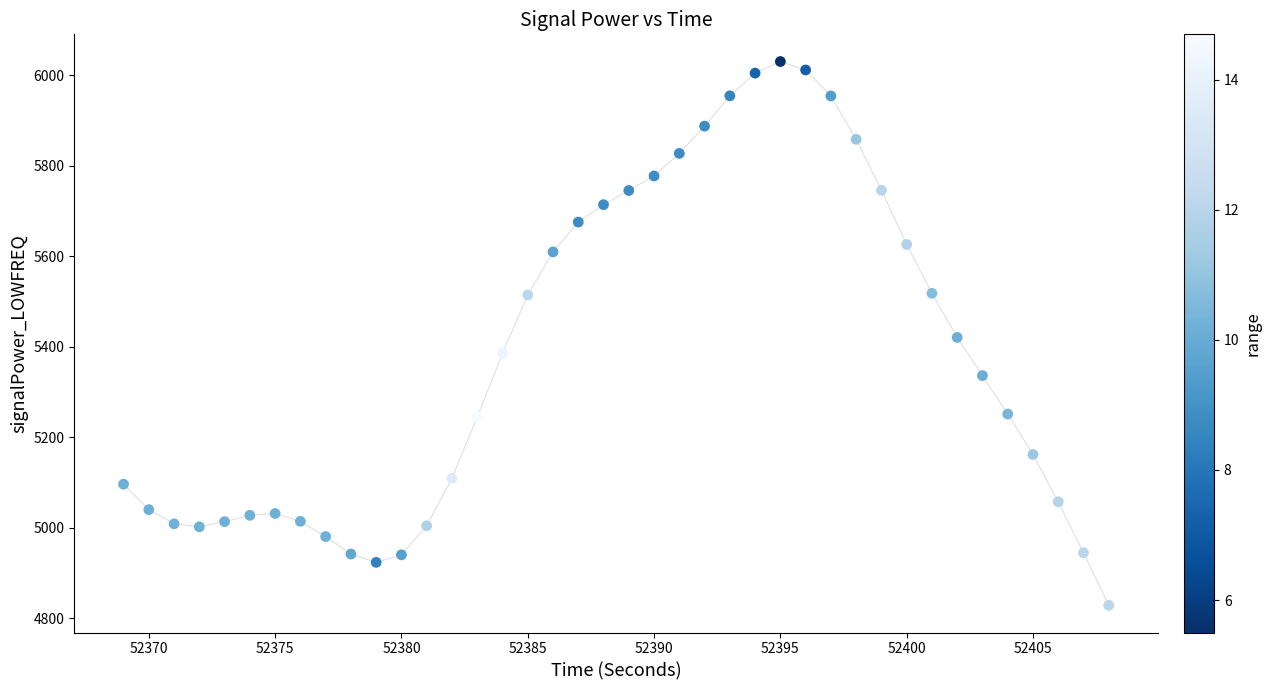

What is the range of Y values (max minus min)?

1202.4